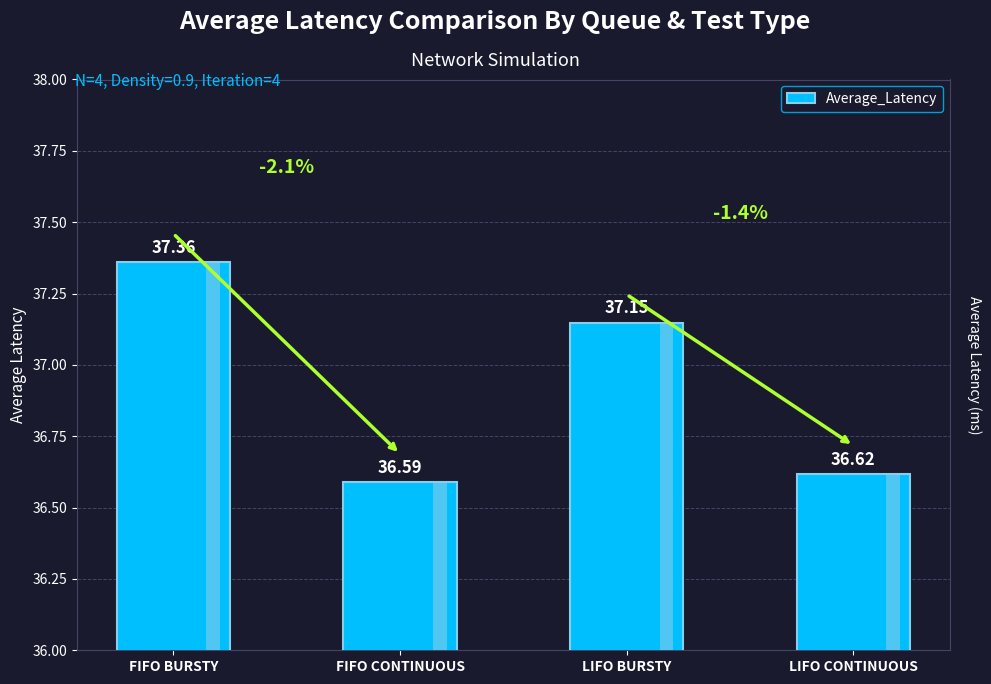

Reading left to right, list all the values displayed in this chart.

37.4	36.6	37.1	36.6